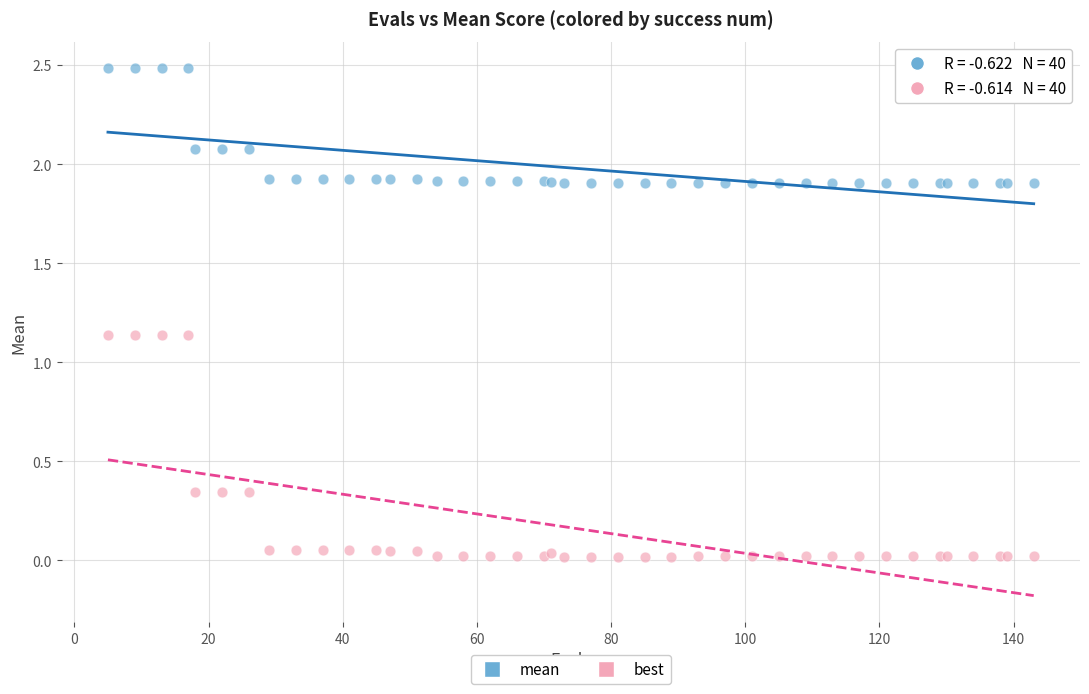

Which series contains the highest Y value?

mean